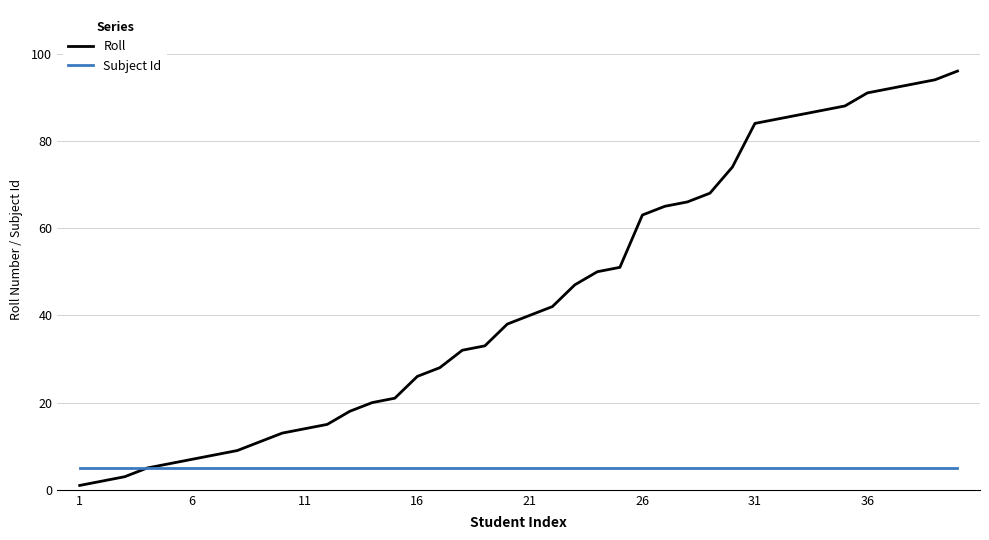

What is the sum of all Subject Id values?

200